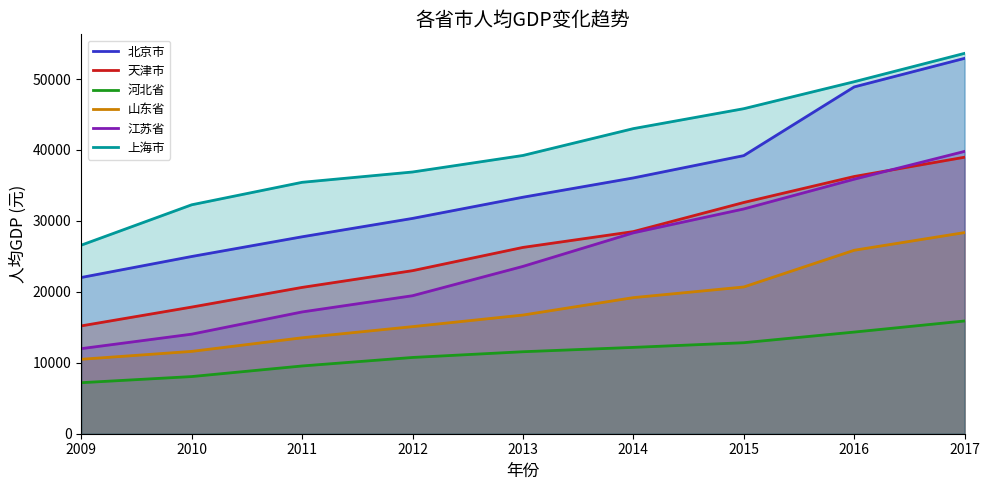

What is the total value across all series at 2011?

124065